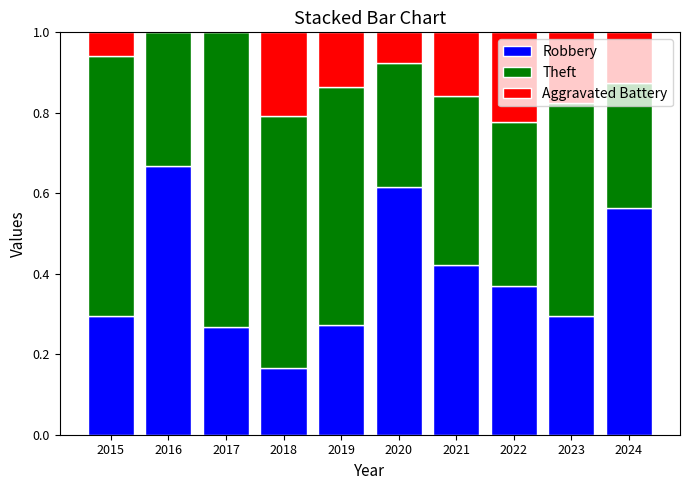

What is the total value across all series at 2016?

1.0